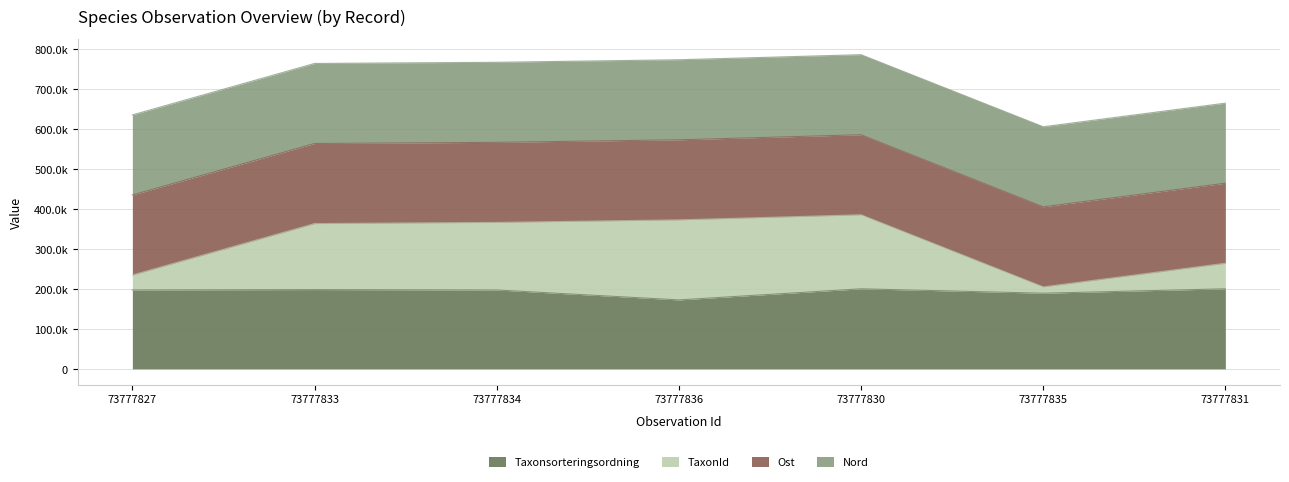

What are all the series names shown in the legend?

Taxonsorteringsordning, TaxonId, Ost, Nord